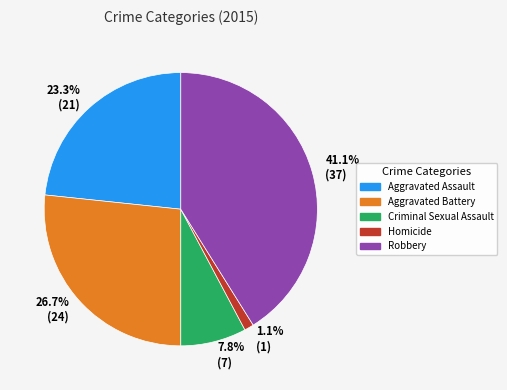

To the nearest percent, what is the difference between the Aggravated Battery and Robbery slice percentages?

14%